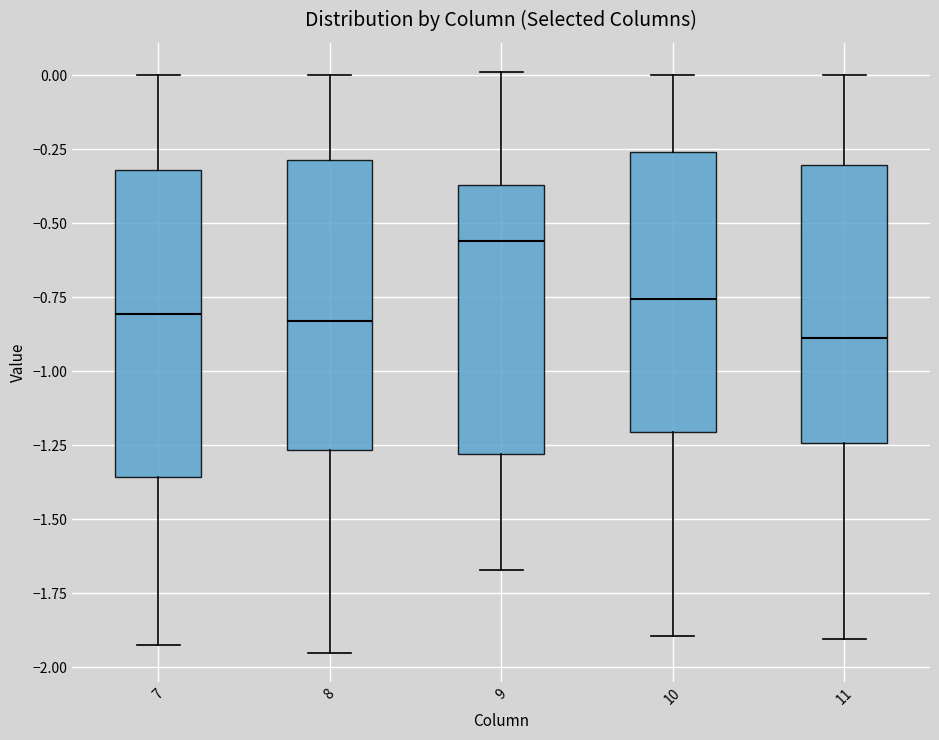

Comparing the boxes themselves (not the whiskers), which one is the tallest?

7